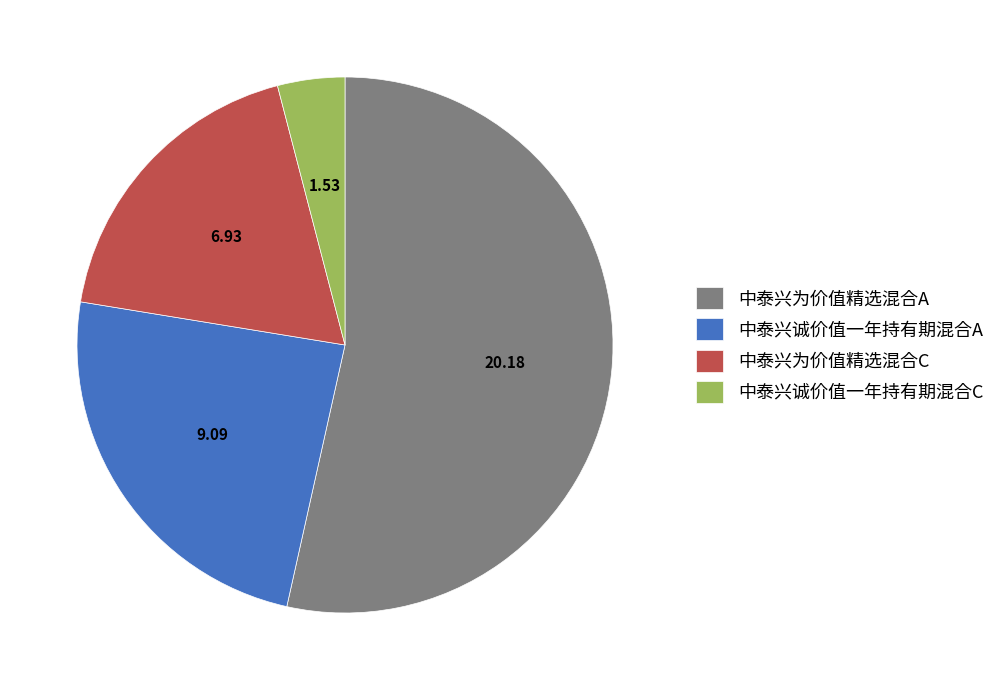

The 中泰兴为价值精选混合C slice represents 4% of the pie. True or false?

False